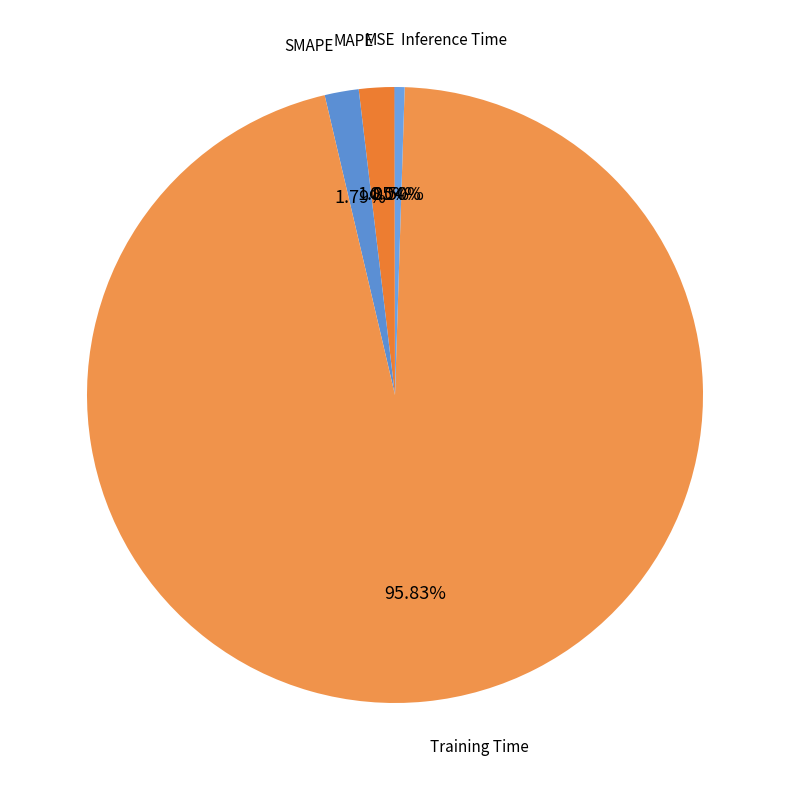

Which slice represents more than half of the pie?

Training Time